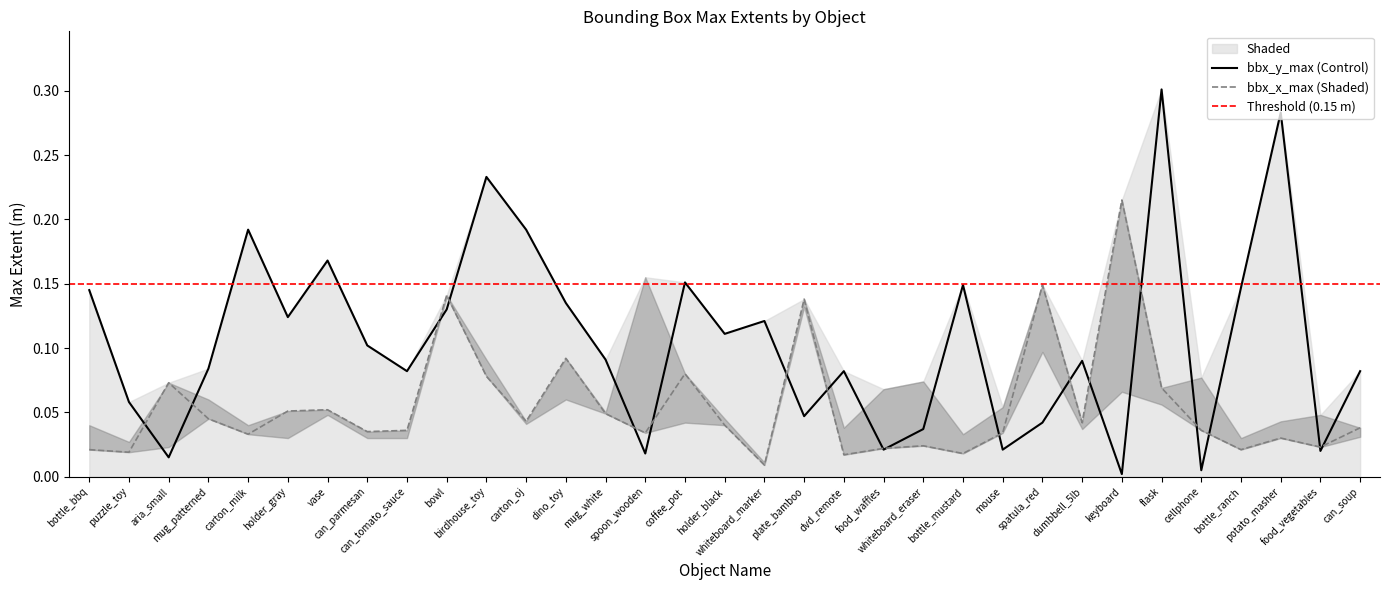

Which series ends up on top after the final intersection of bbx_x_max and bbx_y_max?

bbx_y_max